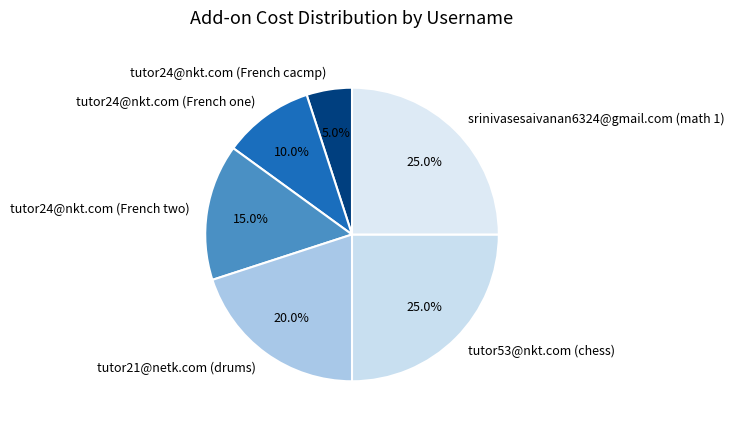

Which has a higher value, tutor24@nkt.com (French one) or tutor53@nkt.com (chess)?

tutor53@nkt.com (chess)